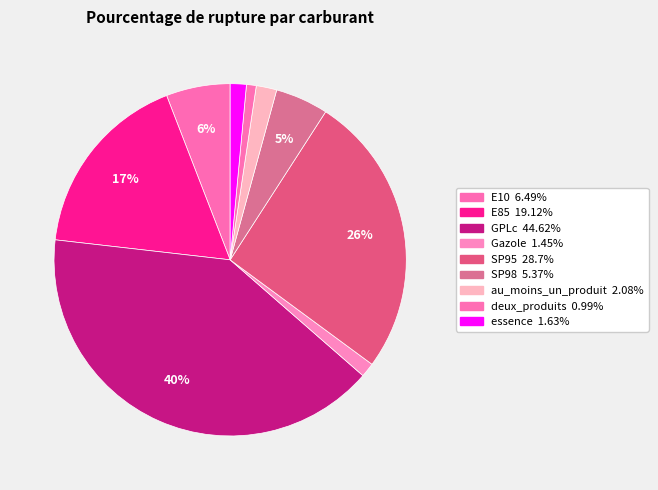

Count the number of slices in the pie.

9